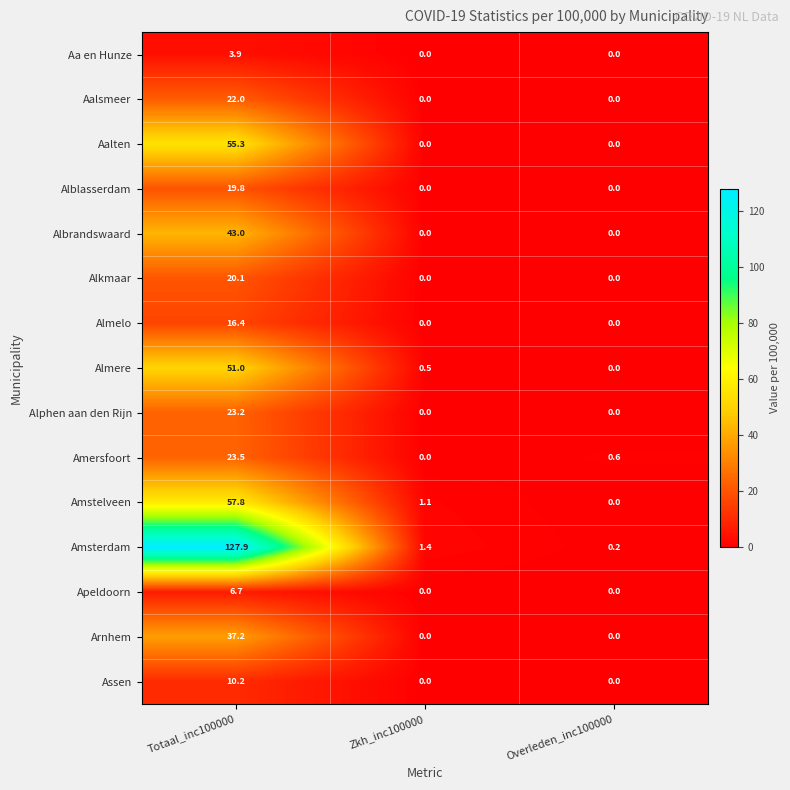

Which category has the highest value across all series?

Totaal_inc100000